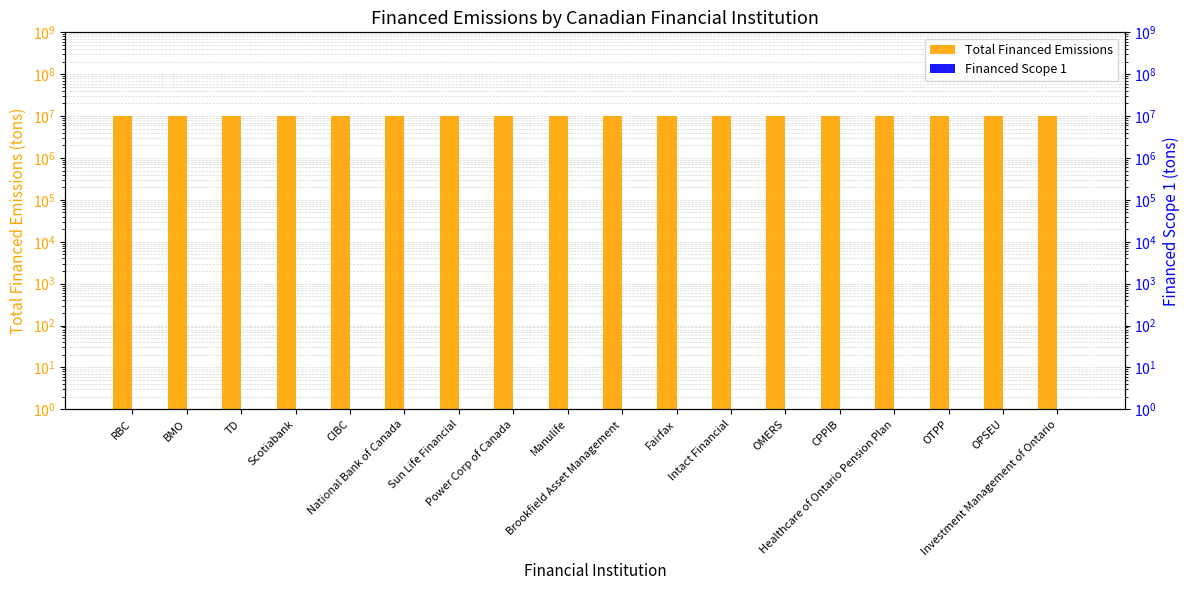

Which has a higher value, Intact Financial or RBC?

Intact Financial